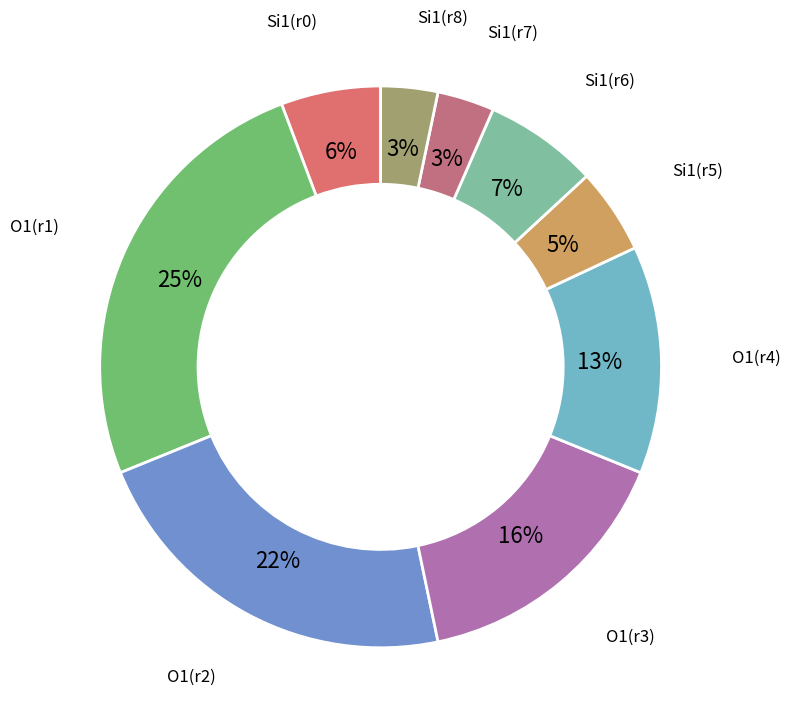

Does O1(r3) represent more than half of the total?

No